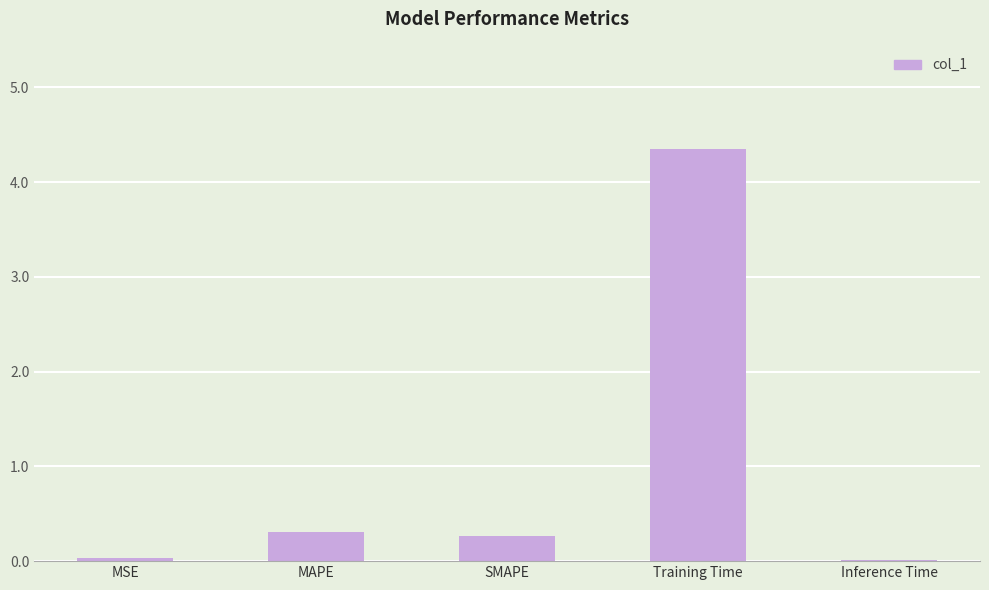

Is it true that the value at MAPE is 0.3?

True